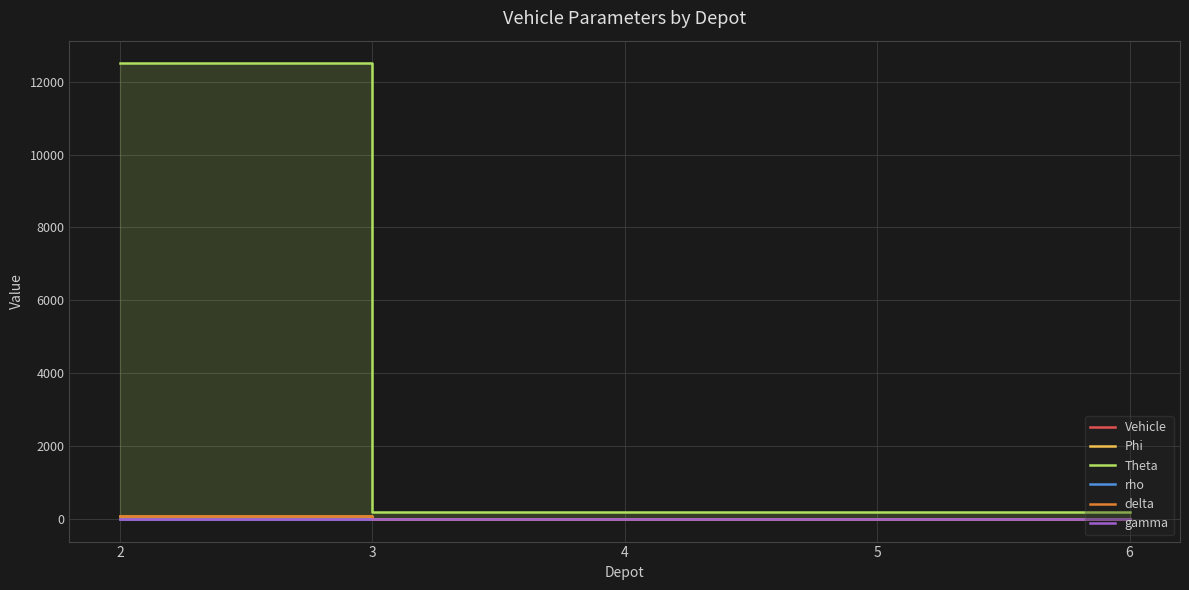

True or false: delta has a value of 70.0 at 2.

True